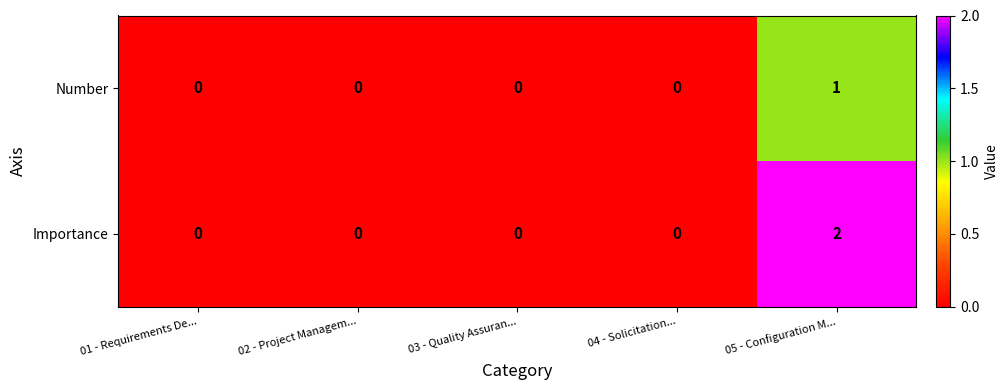

Count the Number values in the range 0 to 1.

5